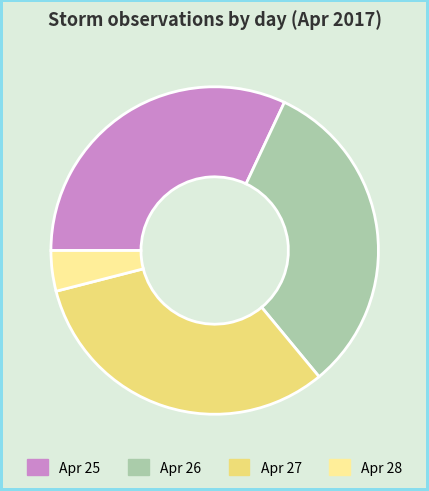

Does any single category account for the majority?

No